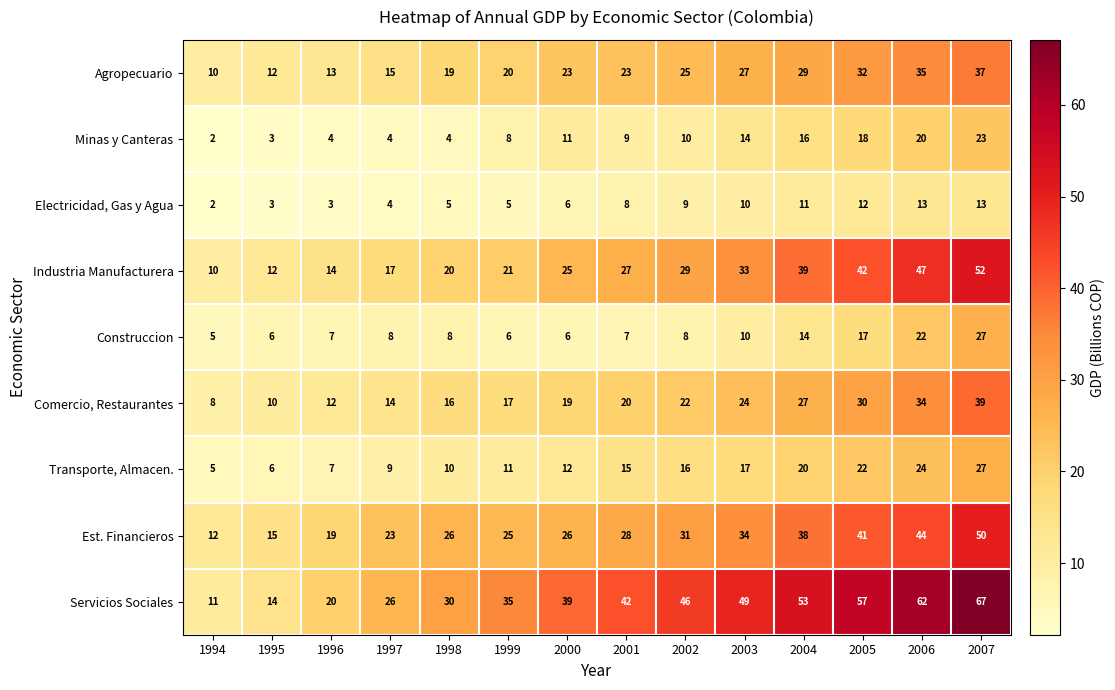

At which category is the sum across all series the highest?

2007